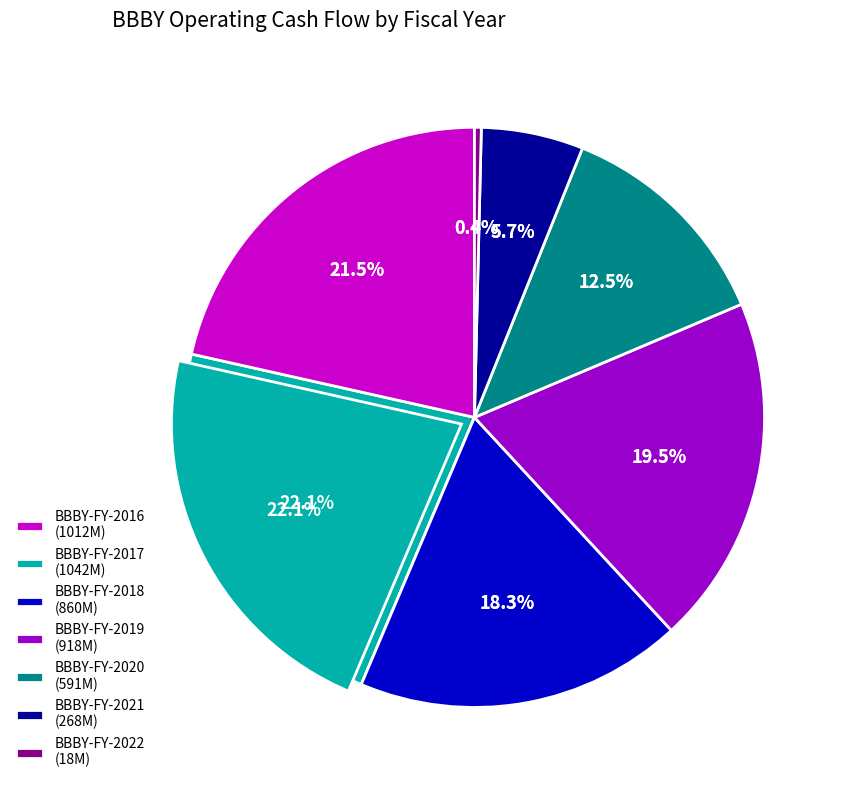

Is there a majority slice in this chart?

No